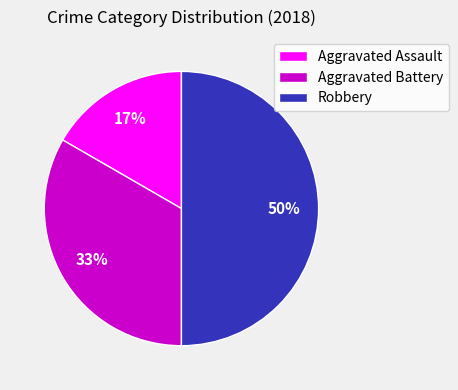

To the nearest percent, what is the combined percentage of Aggravated Battery and Robbery?

83%